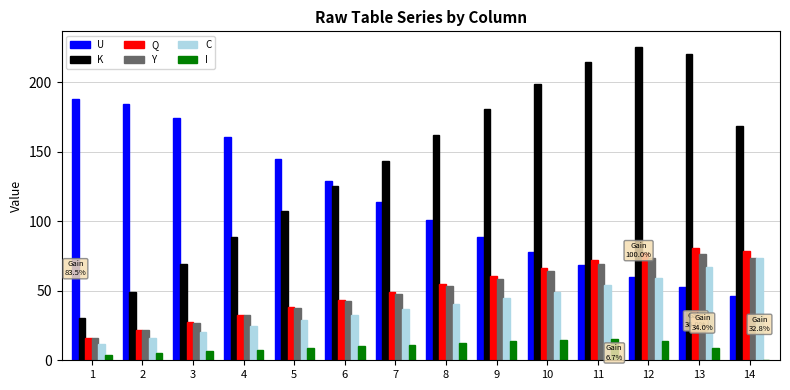

What is the total value across all series at 4?

347.3